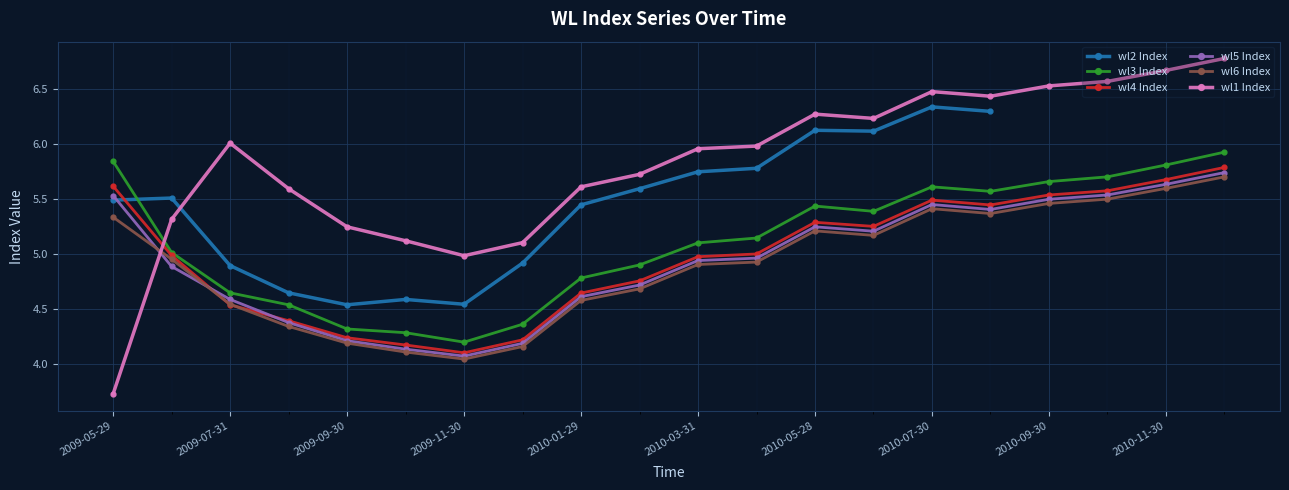

Which label corresponds to the smallest value in the chart?

2009-05-29